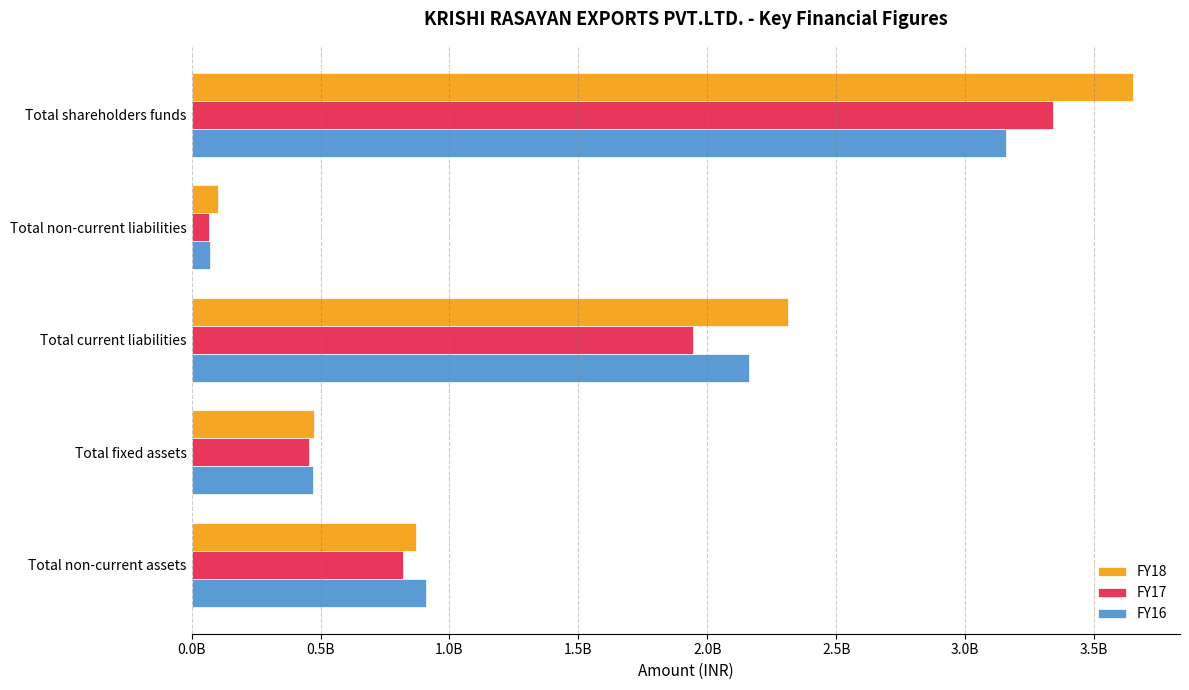

Count the FY16 values in the range 469362216 to 2163048515.

3